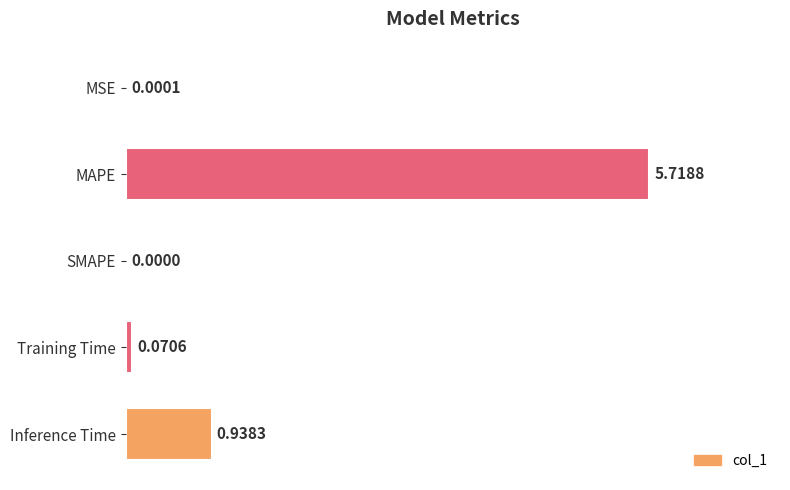

Between SMAPE and MAPE, which is larger?

MAPE